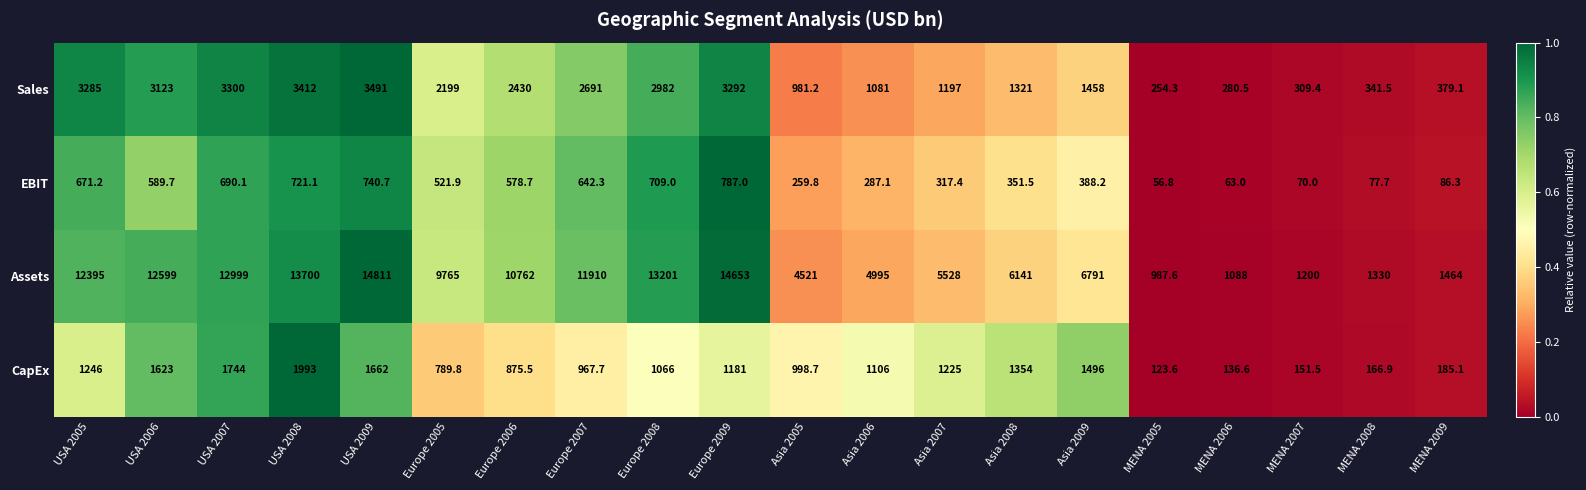

What is the highest value of the Sales series?

3491.0